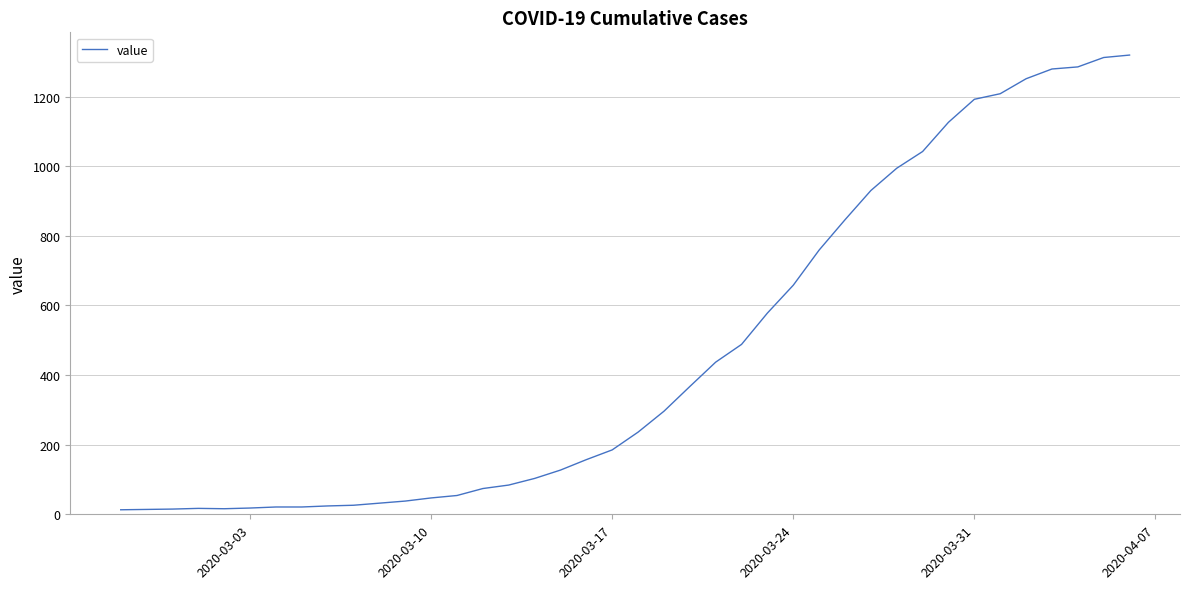

What is the greatest value displayed?

1319